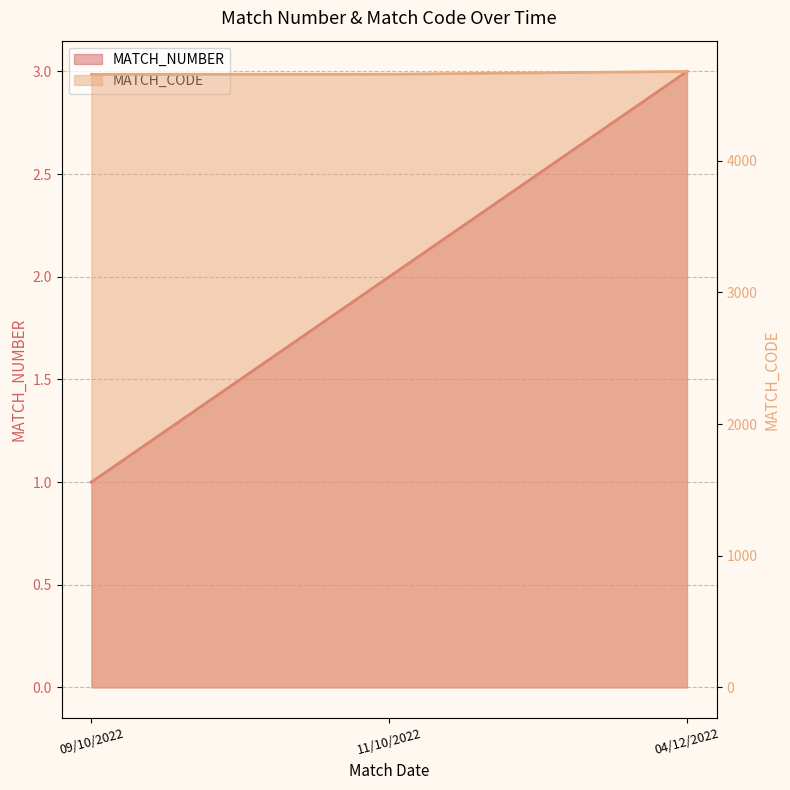

At which label does MATCH_NUMBER reach its minimum?

09/10/2022